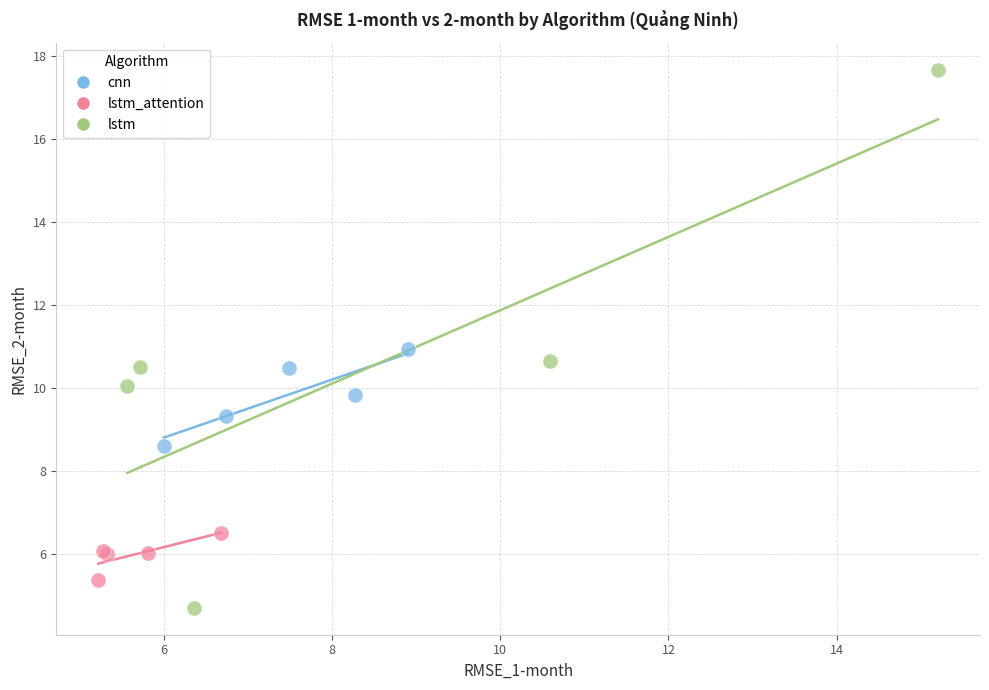

What are all the series names shown in the legend?

cnn, lstm_attention, lstm